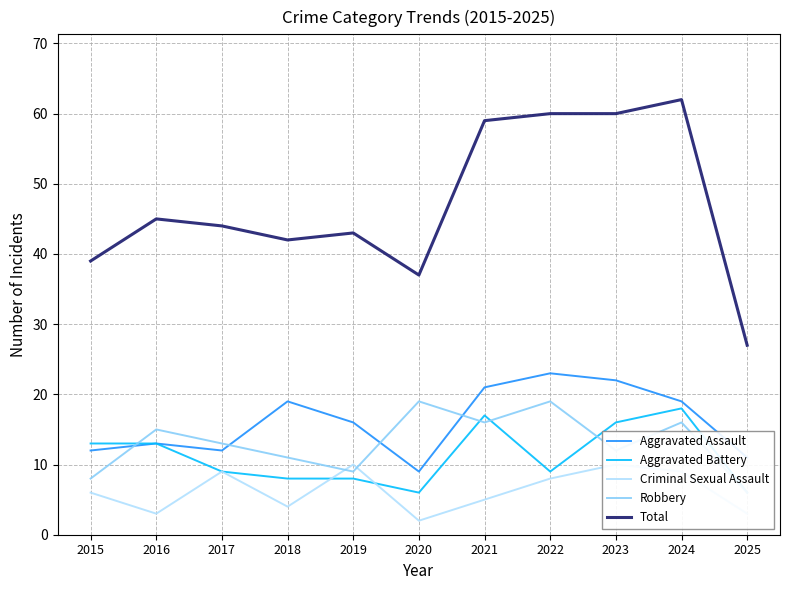

At 2018, list the series in order from smallest to largest.

Criminal Sexual Assault, Aggravated Battery, Robbery, Aggravated Assault, Total